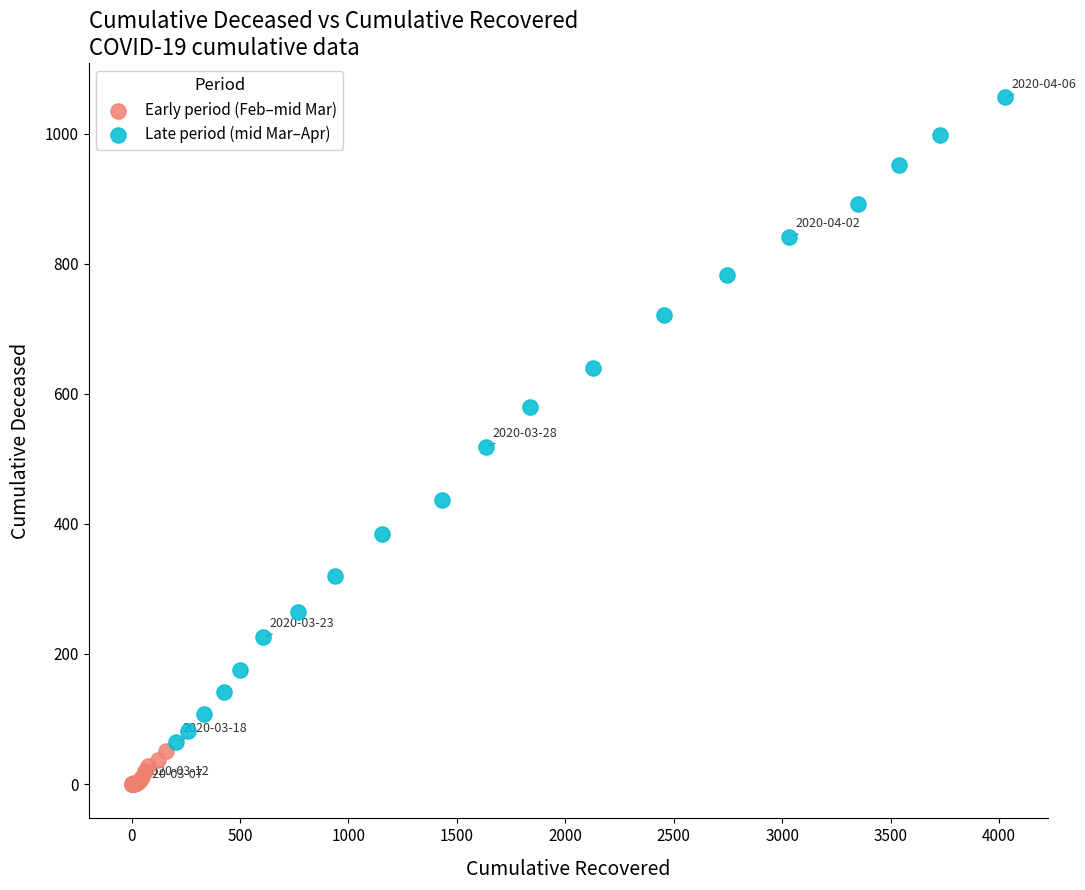

Which series contains the lowest Y value?

Early period (Feb–mid Mar)